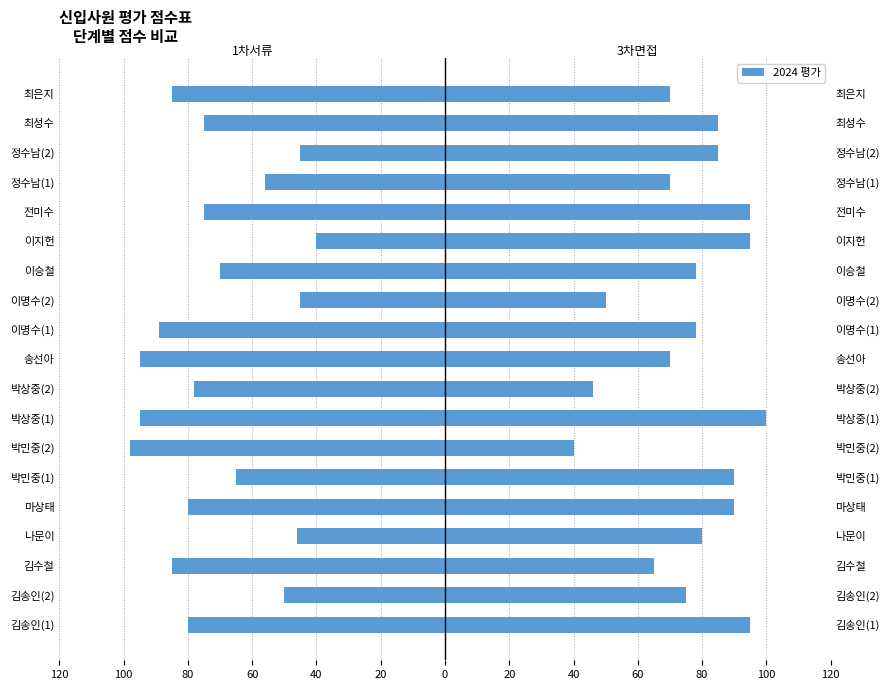

The 3차면접 series shows 158 at 이지헌. True or false?

False